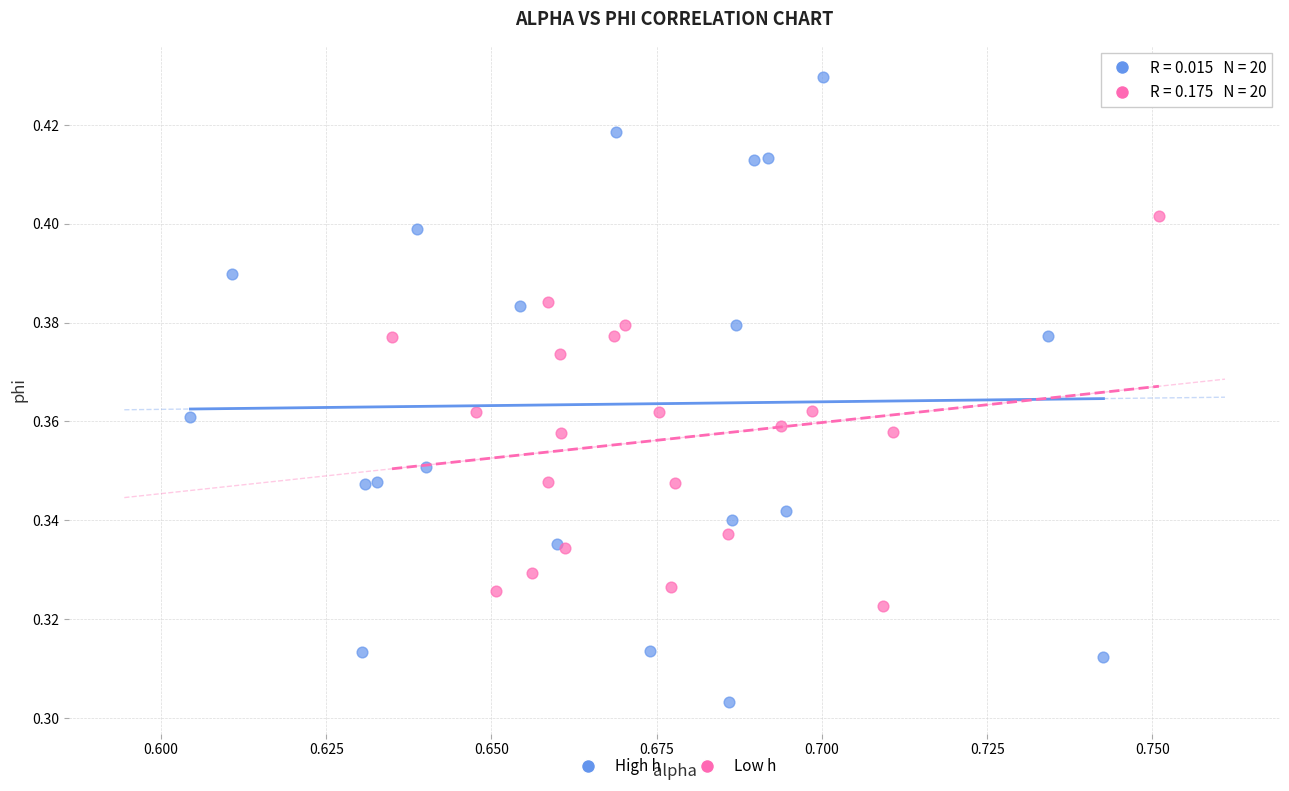

Which series contains the lowest Y value?

High h